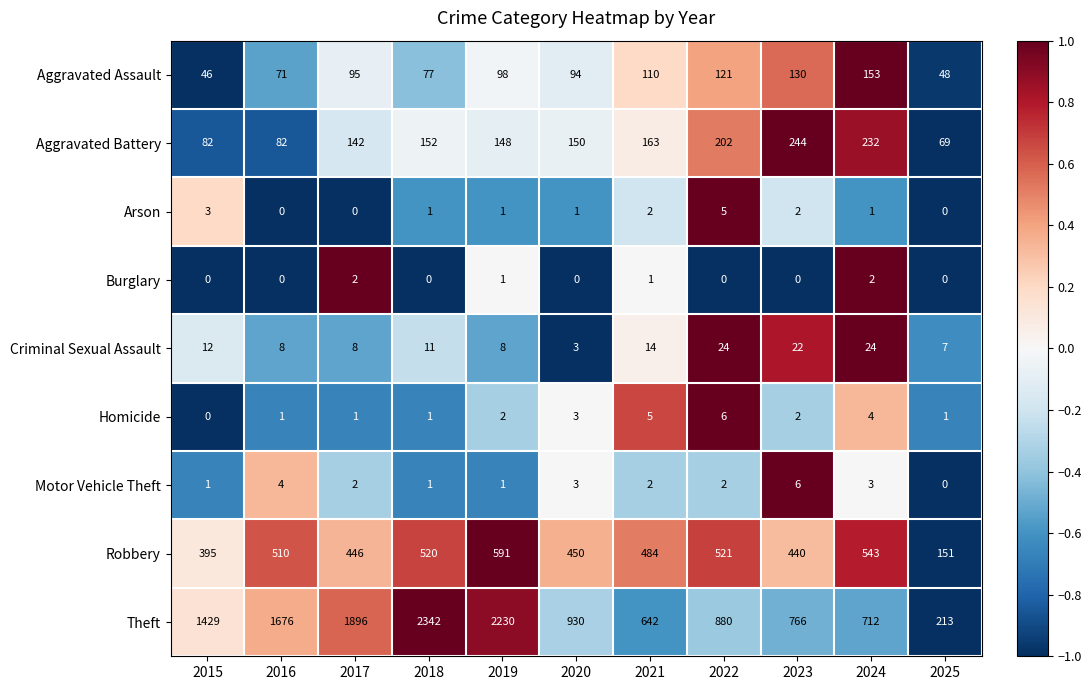

What is the spread (max minus min) of values at 2020?

930